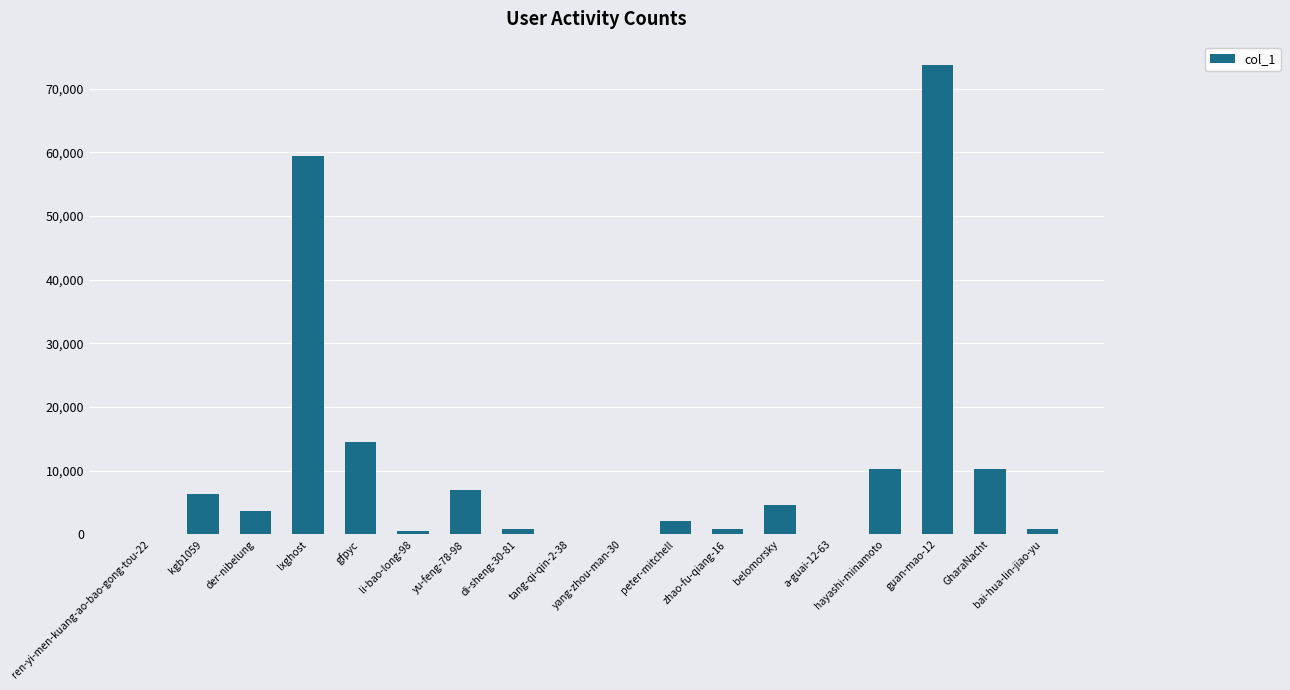

Is it true that the value at peter-mitchell is 2075?

True